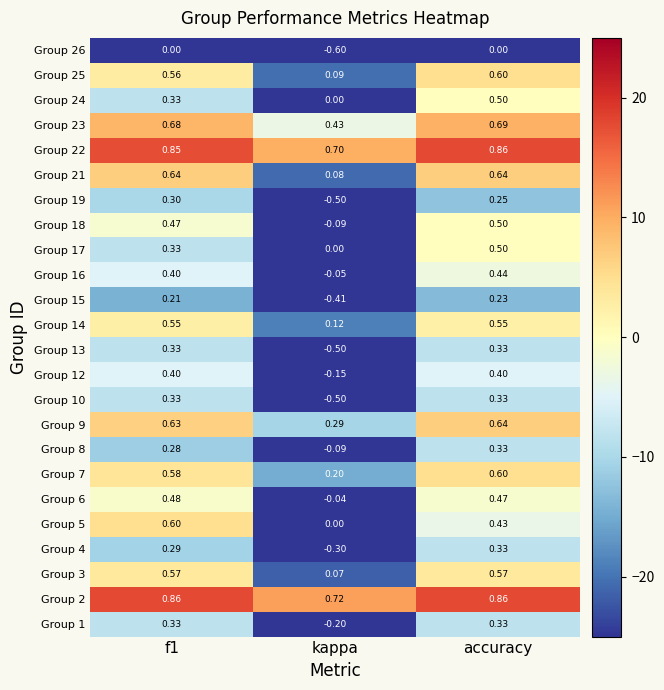

Is the value of Group 9 at kappa greater than the value of Group 18 at kappa?

Yes